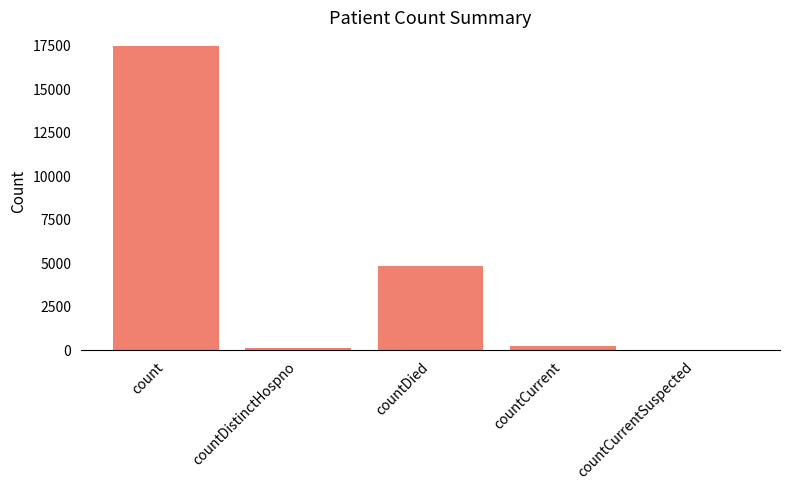

What is the sum of all values?

22427